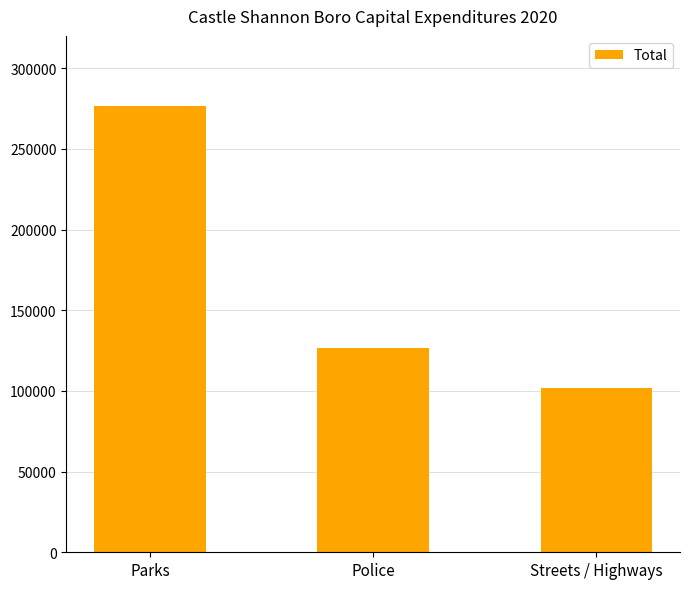

How many values are below 126733?

1